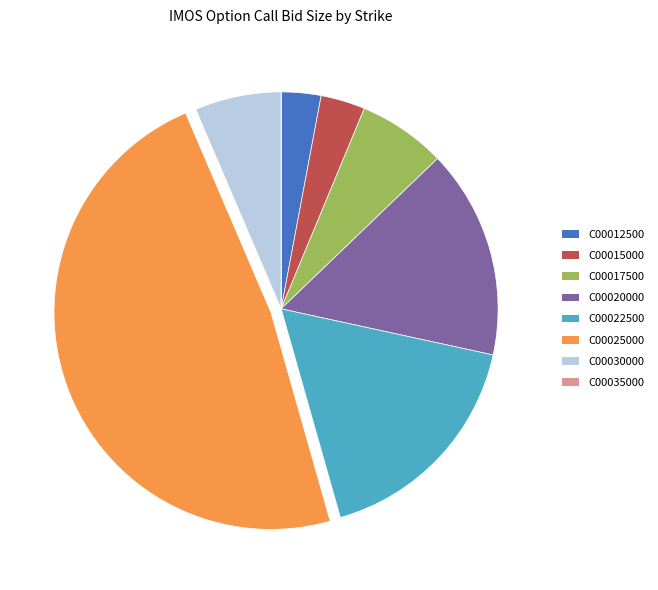

Do C00025000 and C00015000 together represent more than half of the pie?

Yes